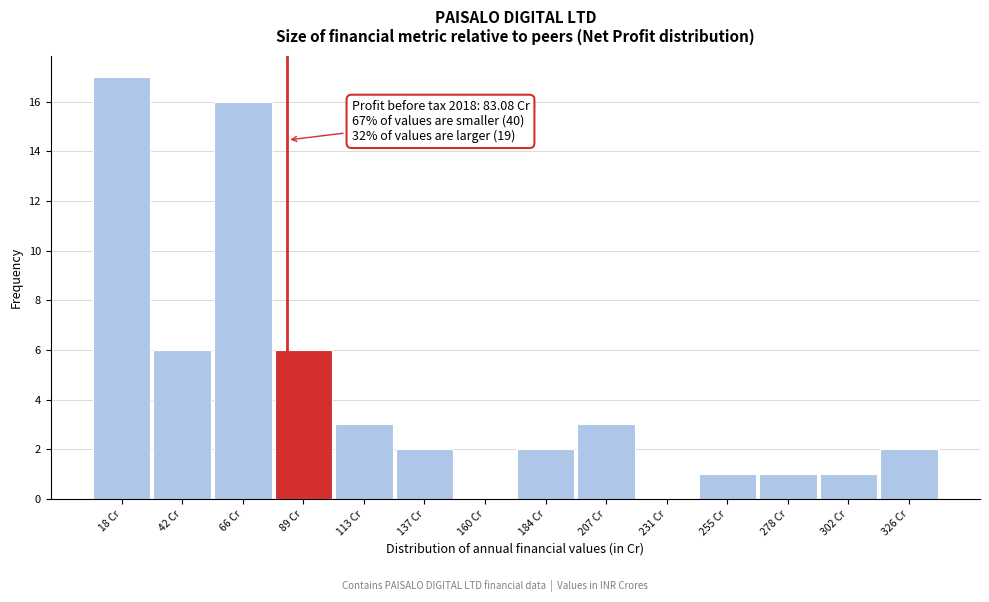

Over which range of the x-axis is the bar tallest?

5 to 30